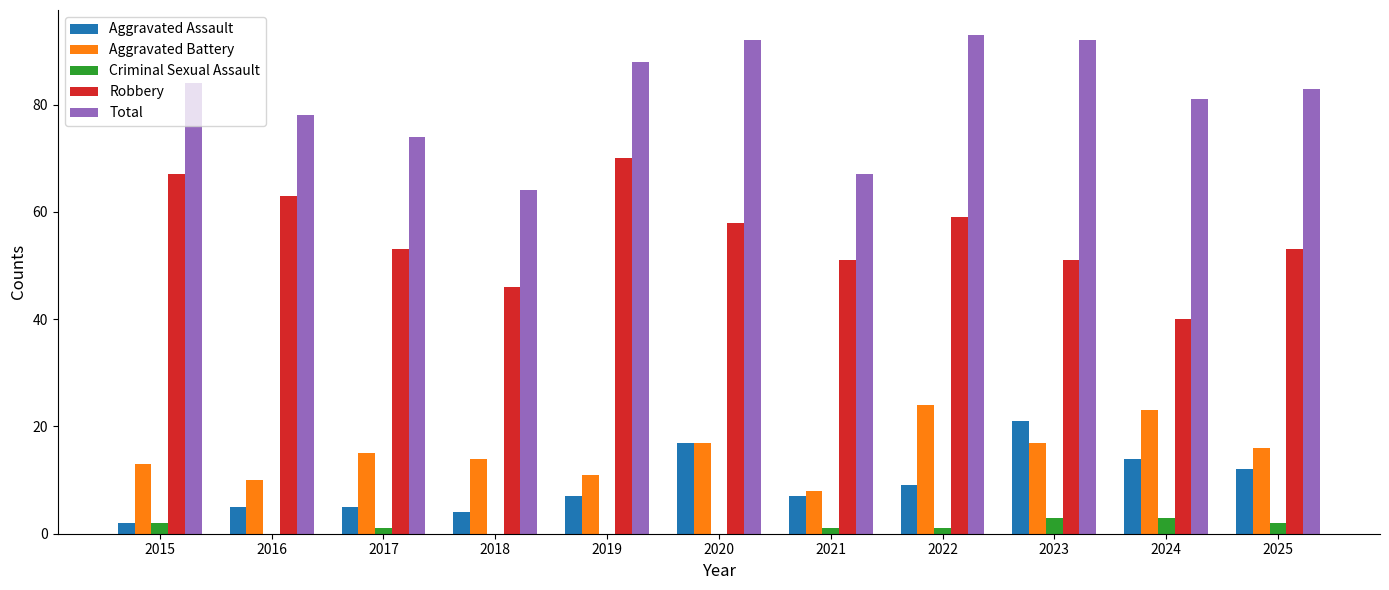

At which category does the chart reach its peak across all series?

2022